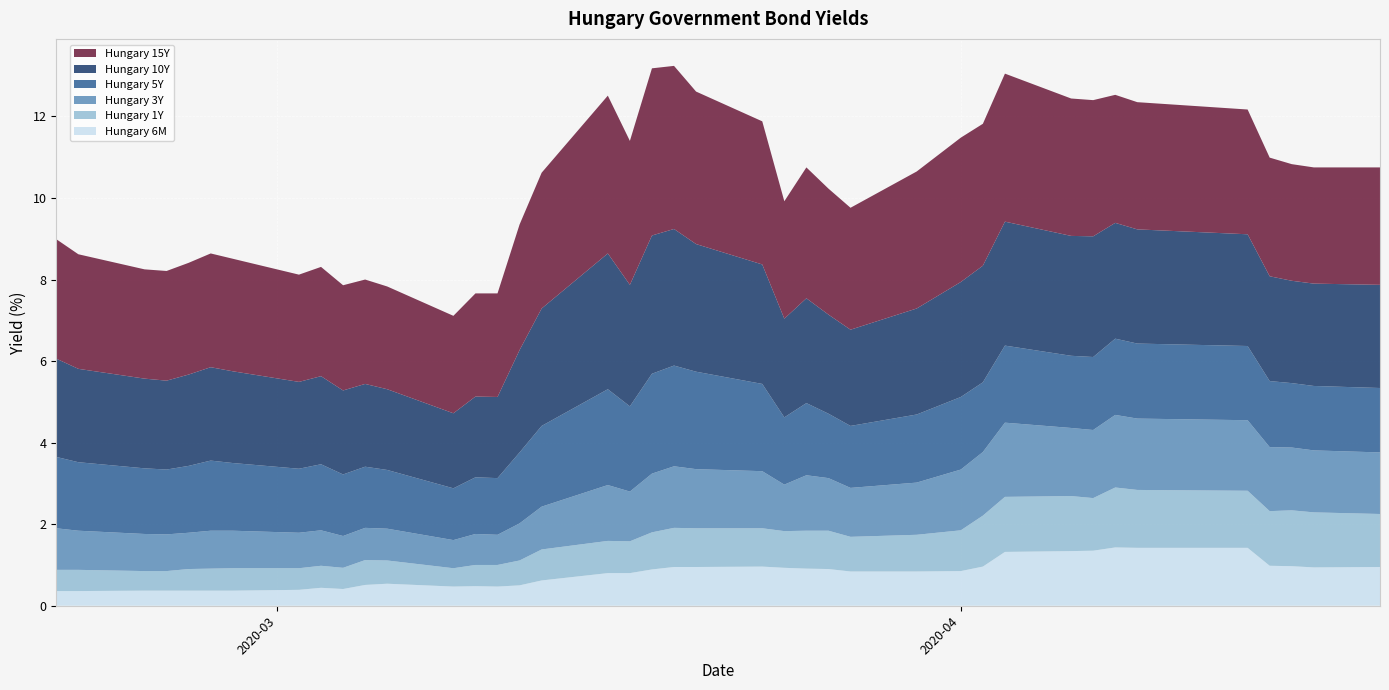

Reading left to right, list all the values displayed in this chart.

Hungary 6M: 2020-02-20=0.4	2020-02-21=0.4	2020-02-24=0.4	2020-02-25=0.4	2020-02-26=0.4	2020-02-27=0.4	2020-02-28=0.4	2020-03-02=0.4	2020-03-03=0.4	2020-03-04=0.4	2020-03-05=0.5	2020-03-06=0.5	2020-03-09=0.5	2020-03-10=0.5	2020-03-11=0.5	2020-03-12=0.5	2020-03-13=0.6	2020-03-16=0.8	2020-03-17=0.8	2020-03-18=0.9	2020-03-19=0.9	2020-03-20=0.9	2020-03-23=1.0	2020-03-24=0.9	2020-03-25=0.9	2020-03-26=0.9	2020-03-27=0.8	2020-03-30=0.8	2020-04-01=0.8	2020-04-02=1.0	2020-04-03=1.3	2020-04-06=1.3	2020-04-07=1.4	2020-04-08=1.4	2020-04-09=1.4	2020-04-14=1.4	2020-04-15=1.0	2020-04-16=1.0	2020-04-17=0.9	2020-04-20=0.9
Hungary 1Y: 2020-02-20=0.5	2020-02-21=0.5	2020-02-24=0.5	2020-02-25=0.5	2020-02-26=0.5	2020-02-27=0.5	2020-02-28=0.6	2020-03-02=0.5	2020-03-03=0.5	2020-03-04=0.5	2020-03-05=0.6	2020-03-06=0.6	2020-03-09=0.5	2020-03-10=0.5	2020-03-11=0.5	2020-03-12=0.6	2020-03-13=0.8	2020-03-16=0.8	2020-03-17=0.8	2020-03-18=0.9	2020-03-19=1.0	2020-03-20=0.9	2020-03-23=0.9	2020-03-24=0.9	2020-03-25=0.9	2020-03-26=0.9	2020-03-27=0.8	2020-03-30=0.9	2020-04-01=1.0	2020-04-02=1.2	2020-04-03=1.4	2020-04-06=1.4	2020-04-07=1.3	2020-04-08=1.5	2020-04-09=1.4	2020-04-14=1.4	2020-04-15=1.3	2020-04-16=1.4	2020-04-17=1.4	2020-04-20=1.3
Hungary 3Y: 2020-02-20=1.0	2020-02-21=1.0	2020-02-24=0.9	2020-02-25=0.9	2020-02-26=0.9	2020-02-27=0.9	2020-02-28=0.9	2020-03-02=0.9	2020-03-03=0.9	2020-03-04=0.8	2020-03-05=0.8	2020-03-06=0.8	2020-03-09=0.7	2020-03-10=0.8	2020-03-11=0.7	2020-03-12=0.9	2020-03-13=1.1	2020-03-16=1.4	2020-03-17=1.2	2020-03-18=1.4	2020-03-19=1.5	2020-03-20=1.4	2020-03-23=1.4	2020-03-24=1.1	2020-03-25=1.4	2020-03-26=1.3	2020-03-27=1.2	2020-03-30=1.3	2020-04-01=1.5	2020-04-02=1.6	2020-04-03=1.8	2020-04-06=1.7	2020-04-07=1.7	2020-04-08=1.8	2020-04-09=1.8	2020-04-14=1.7	2020-04-15=1.6	2020-04-16=1.5	2020-04-17=1.5	2020-04-20=1.5
Hungary 5Y: 2020-02-20=1.8	2020-02-21=1.7	2020-02-24=1.6	2020-02-25=1.6	2020-02-26=1.6	2020-02-27=1.7	2020-02-28=1.7	2020-03-02=1.6	2020-03-03=1.6	2020-03-04=1.5	2020-03-05=1.5	2020-03-06=1.4	2020-03-09=1.3	2020-03-10=1.4	2020-03-11=1.4	2020-03-12=1.7	2020-03-13=2.0	2020-03-16=2.4	2020-03-17=2.1	2020-03-18=2.5	2020-03-19=2.5	2020-03-20=2.4	2020-03-23=2.1	2020-03-24=1.6	2020-03-25=1.8	2020-03-26=1.6	2020-03-27=1.5	2020-03-30=1.7	2020-04-01=1.8	2020-04-02=1.7	2020-04-03=1.9	2020-04-06=1.8	2020-04-07=1.8	2020-04-08=1.9	2020-04-09=1.8	2020-04-14=1.8	2020-04-15=1.6	2020-04-16=1.6	2020-04-17=1.6	2020-04-20=1.6
Hungary 10Y: 2020-02-20=2.4	2020-02-21=2.3	2020-02-24=2.2	2020-02-25=2.2	2020-02-26=2.2	2020-02-27=2.3	2020-02-28=2.2	2020-03-02=2.1	2020-03-03=2.2	2020-03-04=2.1	2020-03-05=2.0	2020-03-06=2.0	2020-03-09=1.8	2020-03-10=2.0	2020-03-11=2.0	2020-03-12=2.5	2020-03-13=2.9	2020-03-16=3.3	2020-03-17=3.0	2020-03-18=3.4	2020-03-19=3.4	2020-03-20=3.1	2020-03-23=2.9	2020-03-24=2.4	2020-03-25=2.6	2020-03-26=2.4	2020-03-27=2.4	2020-03-30=2.6	2020-04-01=2.8	2020-04-02=2.9	2020-04-03=3.0	2020-04-06=2.9	2020-04-07=3.0	2020-04-08=2.8	2020-04-09=2.8	2020-04-14=2.7	2020-04-15=2.6	2020-04-16=2.5	2020-04-17=2.5	2020-04-20=2.5
Hungary 15Y: 2020-02-20=2.9	2020-02-21=2.8	2020-02-24=2.7	2020-02-25=2.7	2020-02-26=2.7	2020-02-27=2.8	2020-02-28=2.8	2020-03-02=2.6	2020-03-03=2.7	2020-03-04=2.6	2020-03-05=2.6	2020-03-06=2.5	2020-03-09=2.4	2020-03-10=2.5	2020-03-11=2.5	2020-03-12=3.1	2020-03-13=3.3	2020-03-16=3.9	2020-03-17=3.5	2020-03-18=4.1	2020-03-19=4.0	2020-03-20=3.7	2020-03-23=3.5	2020-03-24=2.9	2020-03-25=3.2	2020-03-26=3.1	2020-03-27=3.0	2020-03-30=3.4	2020-04-01=3.5	2020-04-02=3.5	2020-04-03=3.6	2020-04-06=3.4	2020-04-07=3.3	2020-04-08=3.1	2020-04-09=3.1	2020-04-14=3.1	2020-04-15=2.9	2020-04-16=2.9	2020-04-17=2.9	2020-04-20=2.9